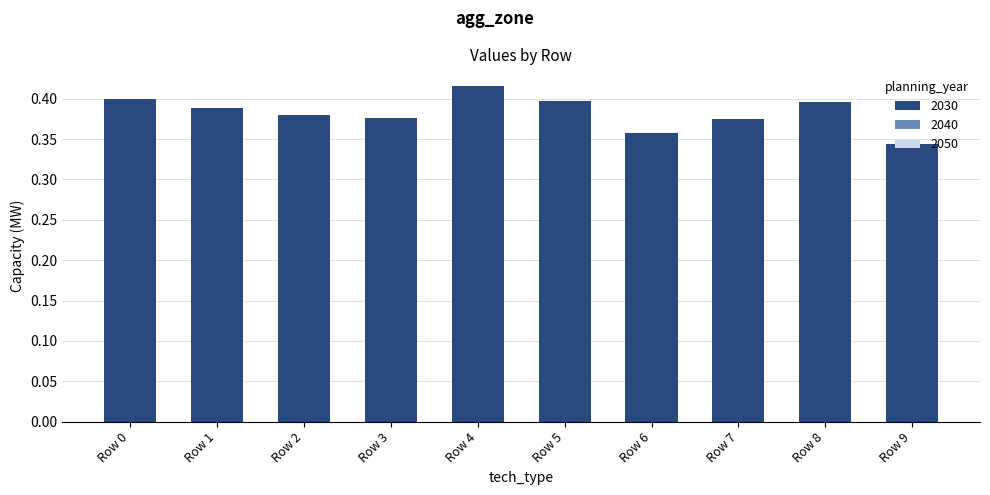

How many bars are there in total?

10